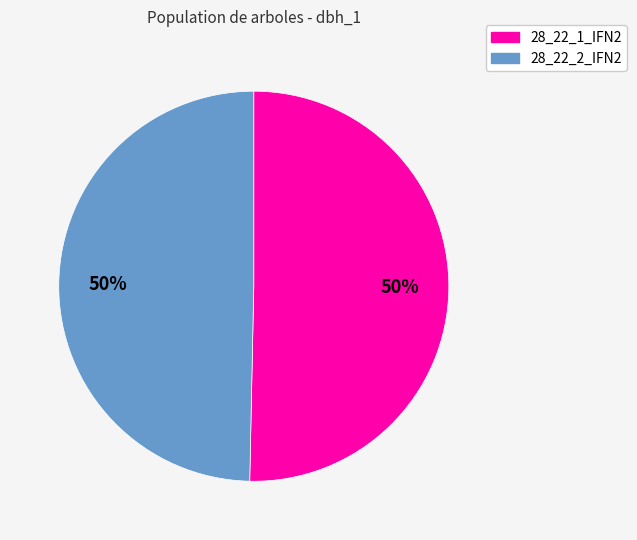

Do 28_22_2_IFN2 and 28_22_1_IFN2 together represent more than half of the pie?

Yes